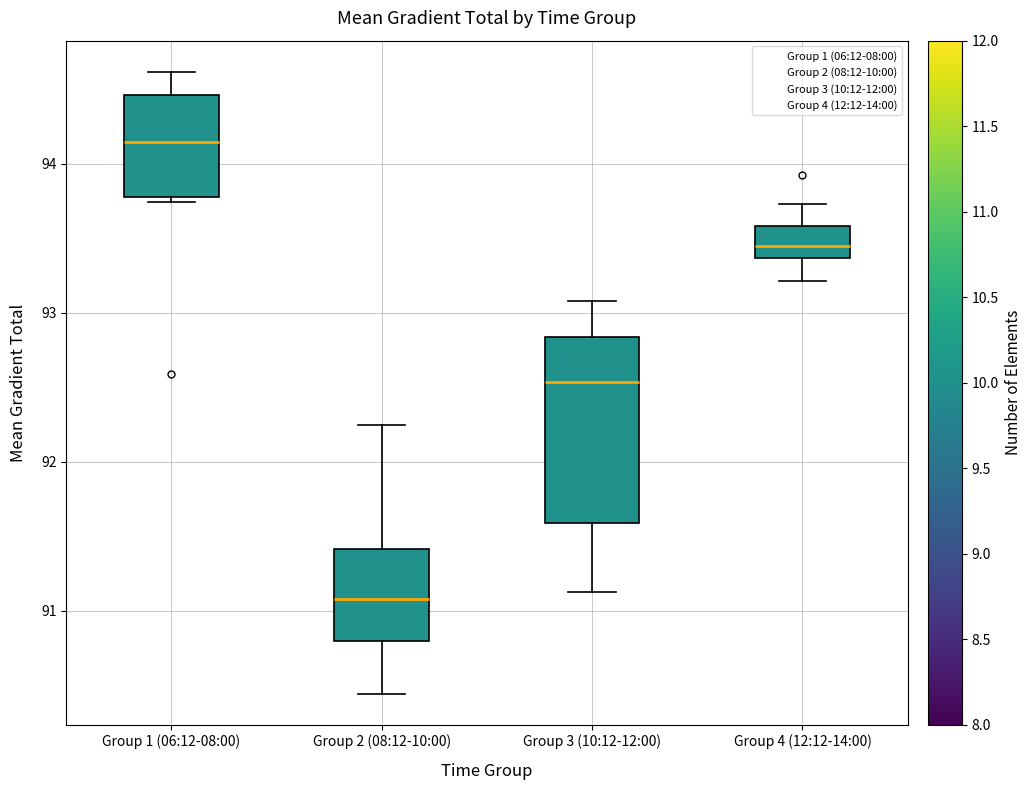

Which box is the tallest, from its lower edge to its upper edge?

Group 3 (10:12-12:00)